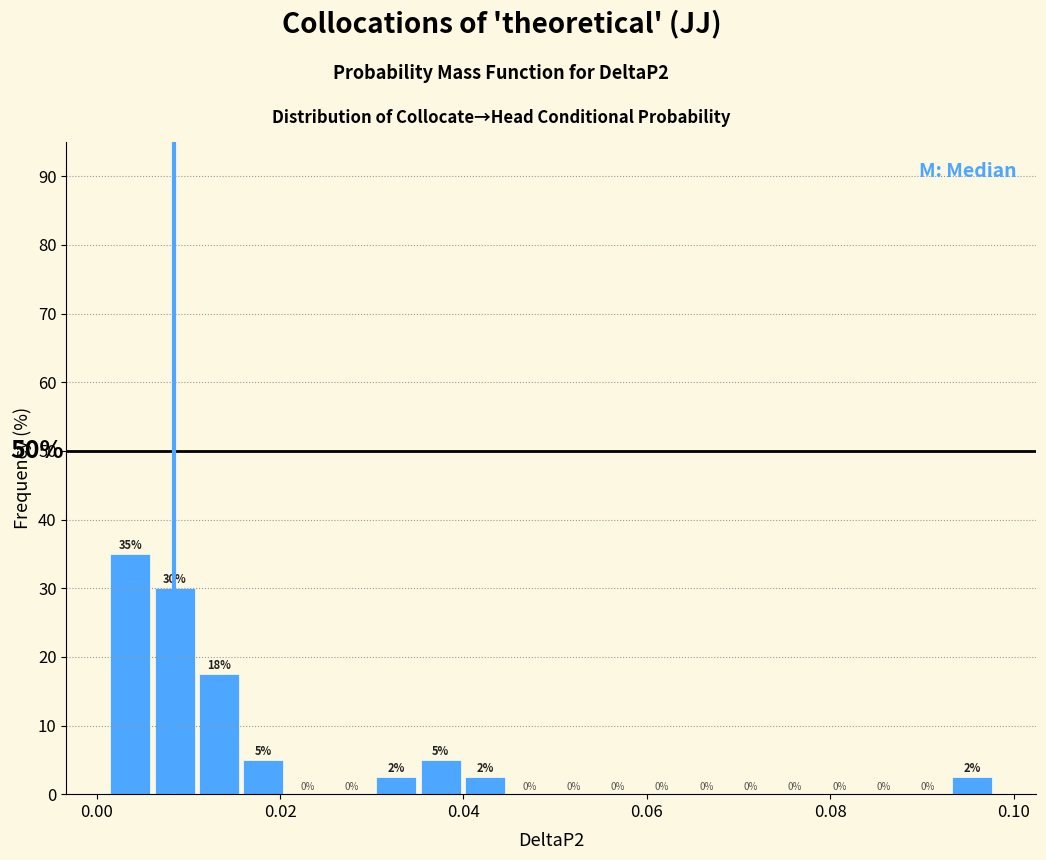

Around what value on the x-axis is the tallest bar? Give the approximate position of its centre, as read against the axis.

0.004